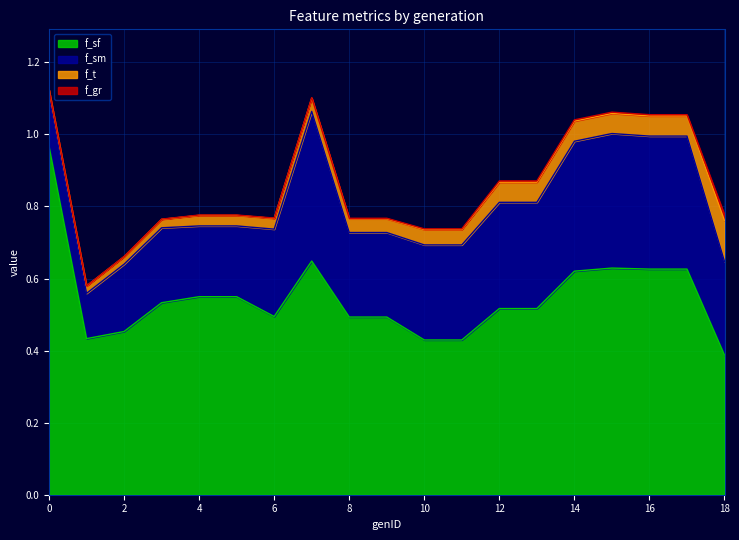

Read the f_sf value at 3.

0.5